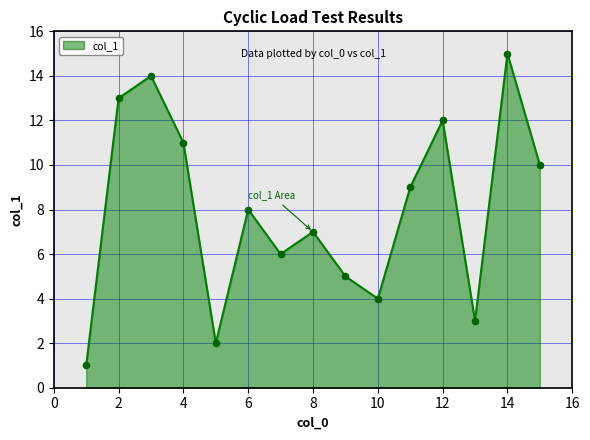

What is the difference between the maximum and minimum values?

14